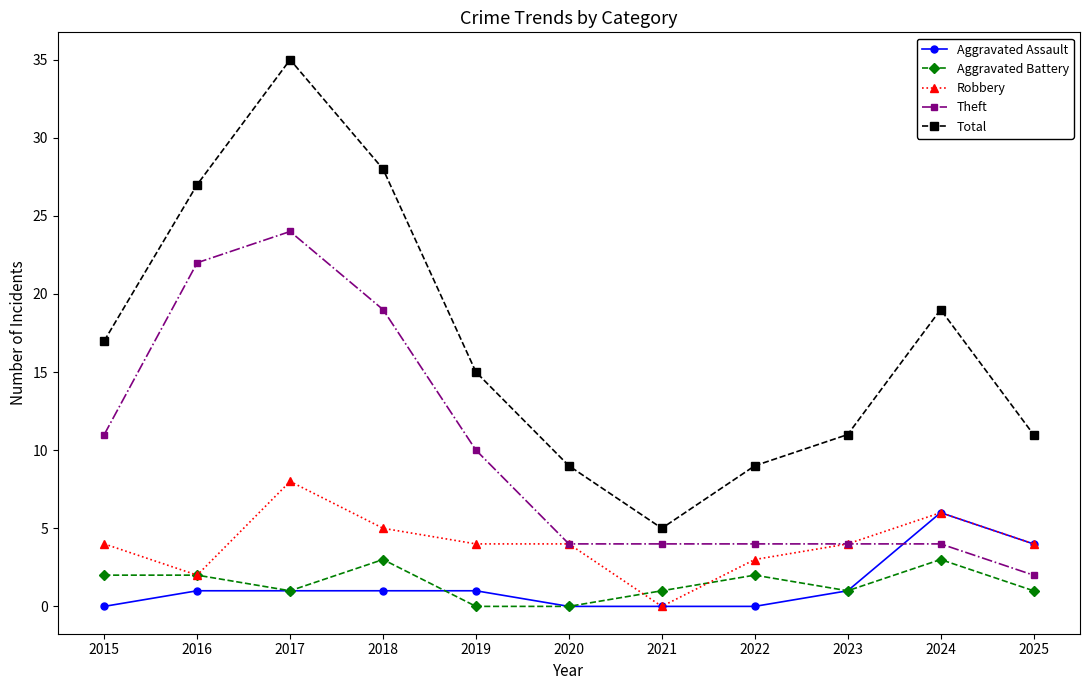

Which series changed the most between 2019 and 2021?

Total